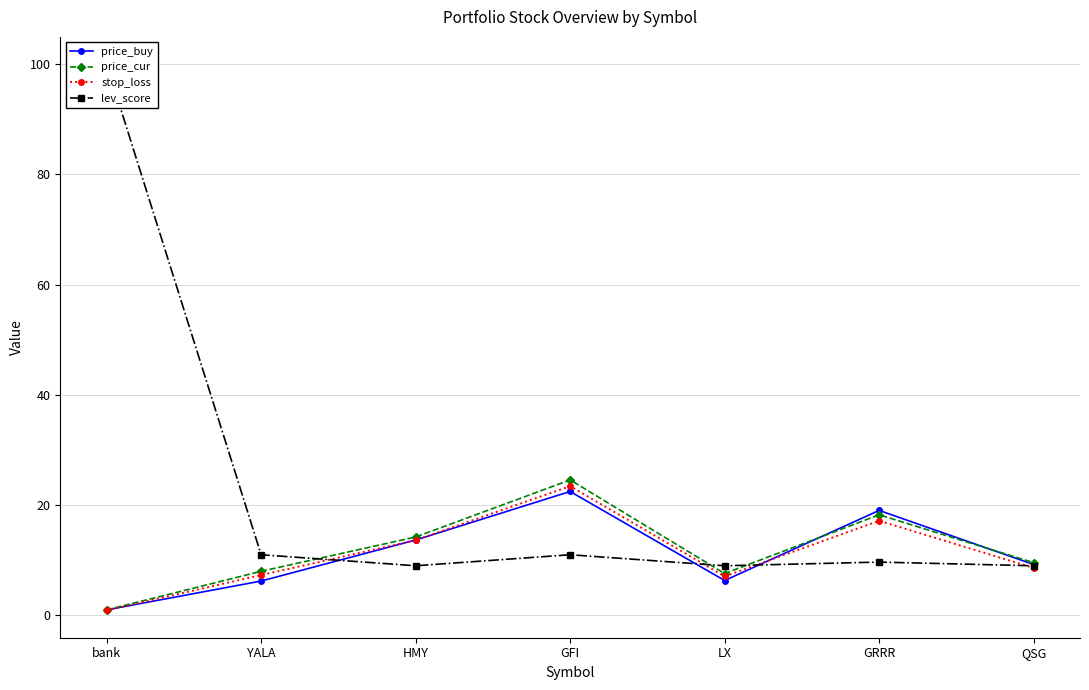

What position from the right is bank?

7